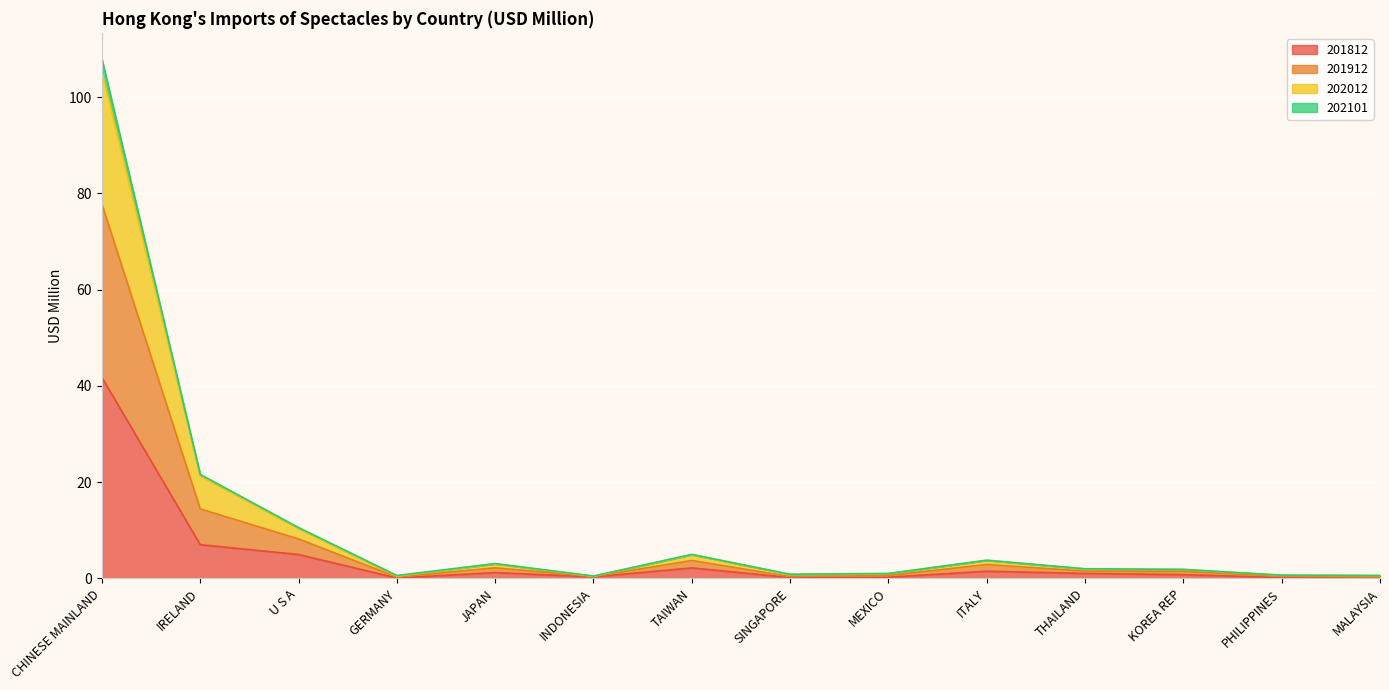

What is the total value across all series at CHINESE MAINLAND?

107.9